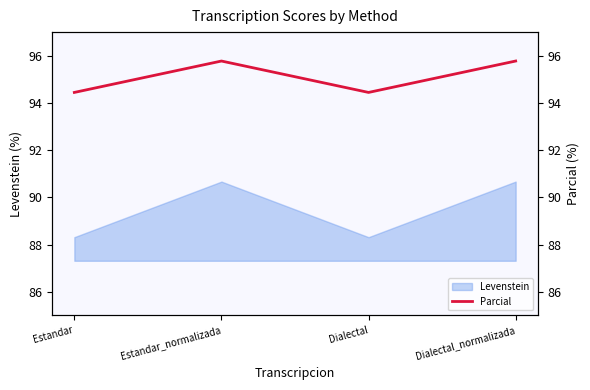

What is the label of the 3rd point from the right?

Estandar_normalizada